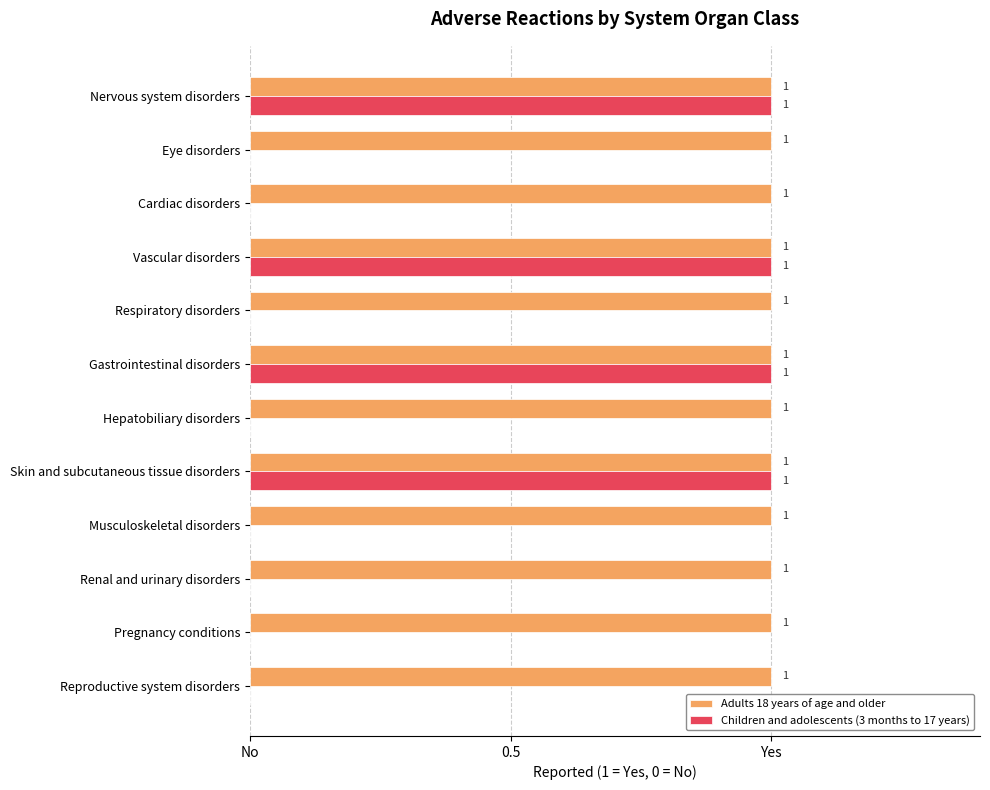

What is the maximum value for Children and adolescents (3 months to 17 years)?

1.0